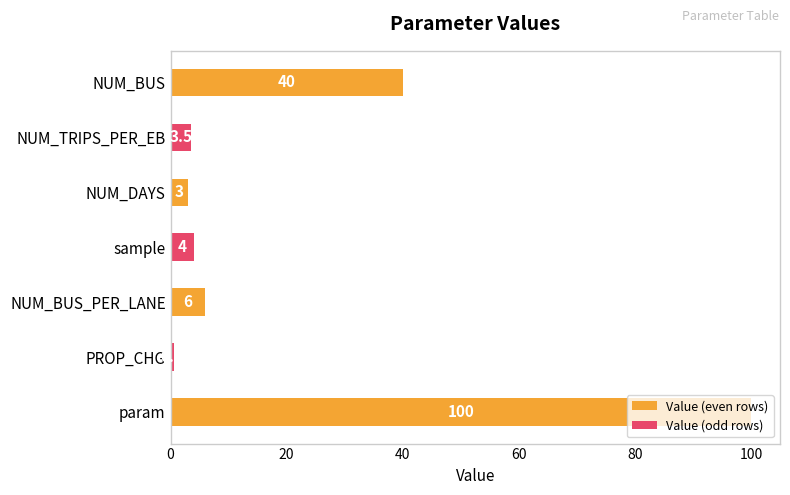

Which category has the lowest value across all series?

PROP_CHG